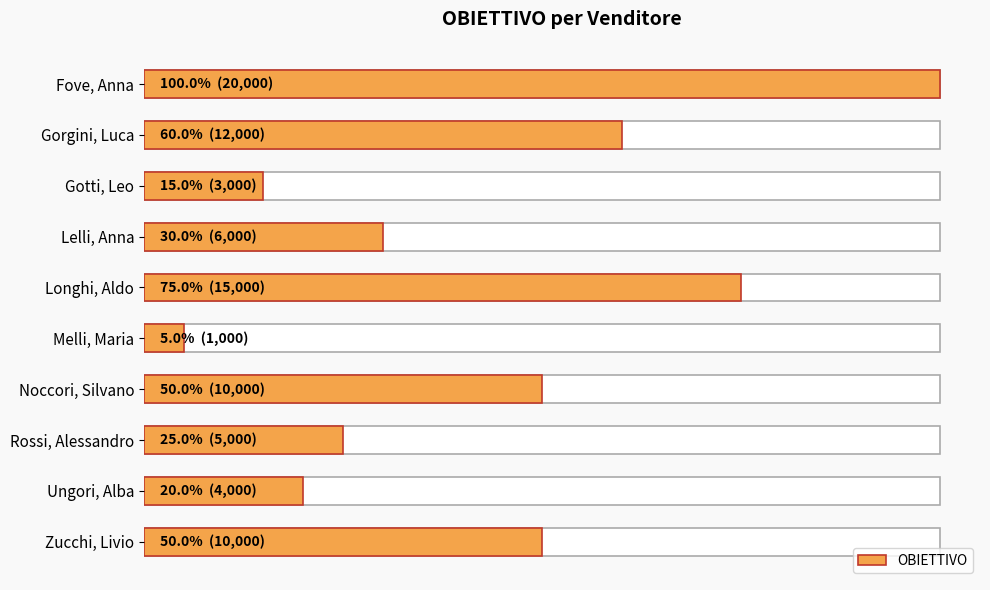

What is the greatest value displayed?

20000